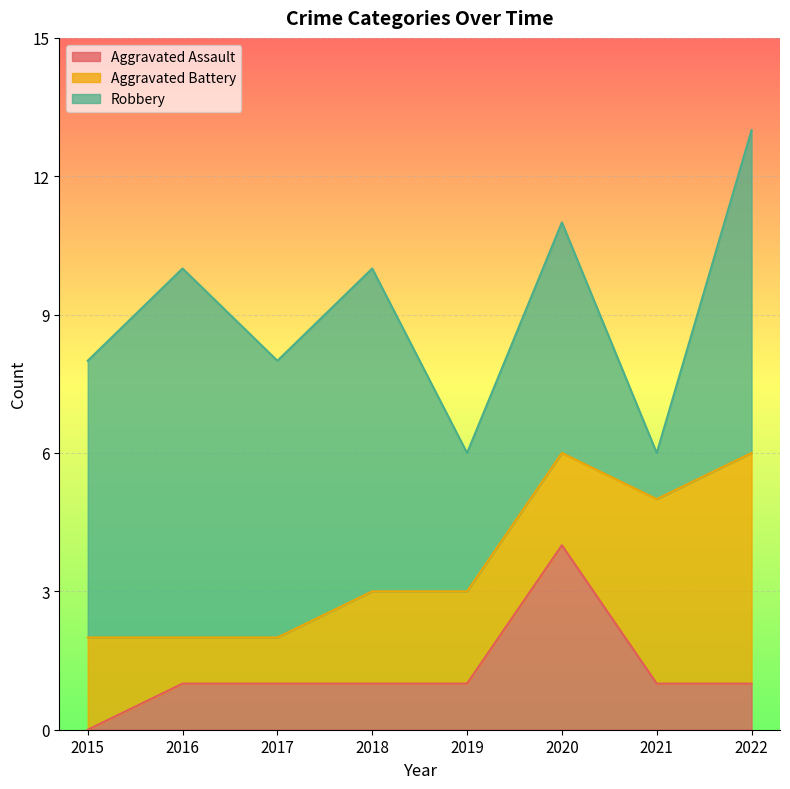

True or false: Aggravated Assault and Robbery cross at least once.

False